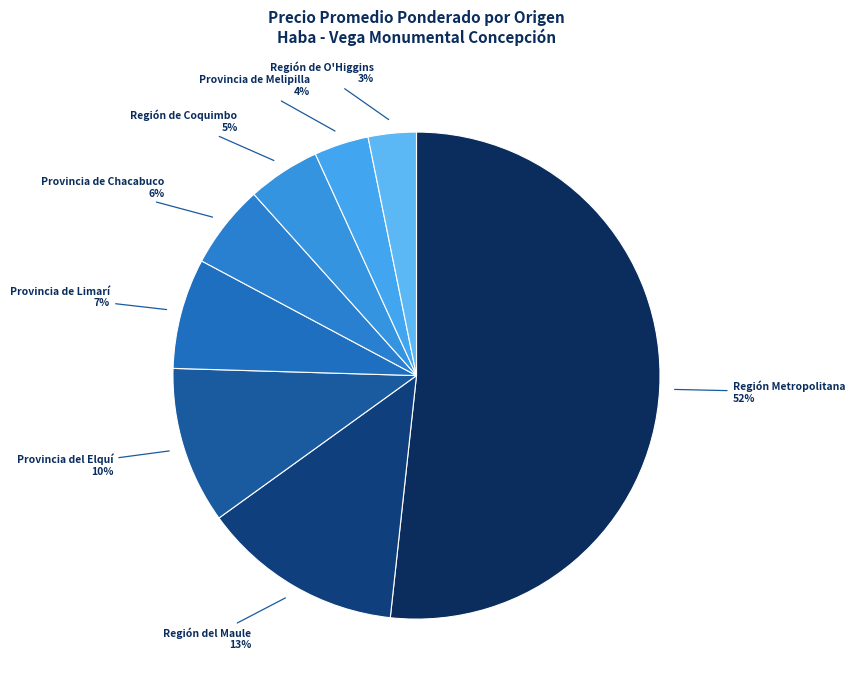

Between Región Metropolitana and Provincia de Chacabuco, which is larger?

Región Metropolitana